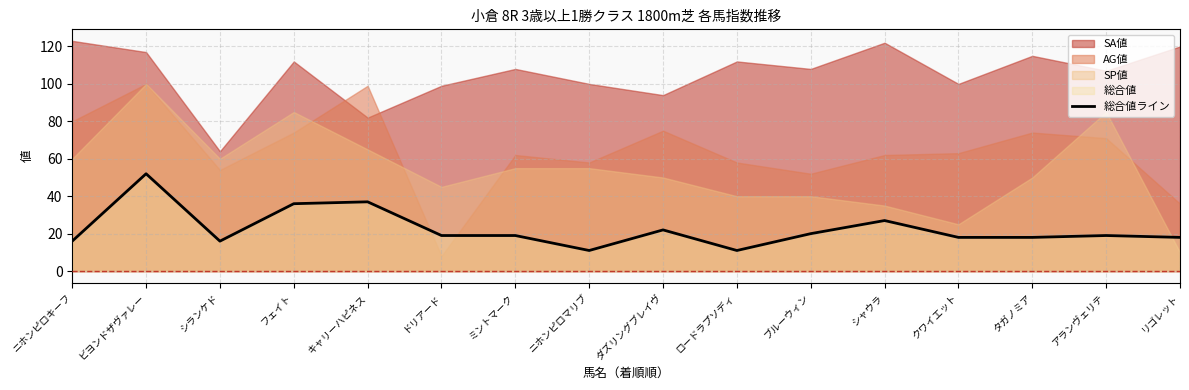

Count the number of values greater than 19.

6